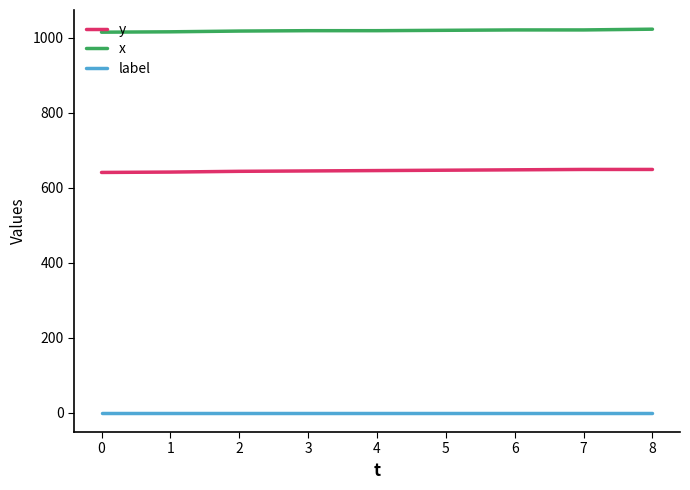

True or false: y and x intersect in this chart.

False